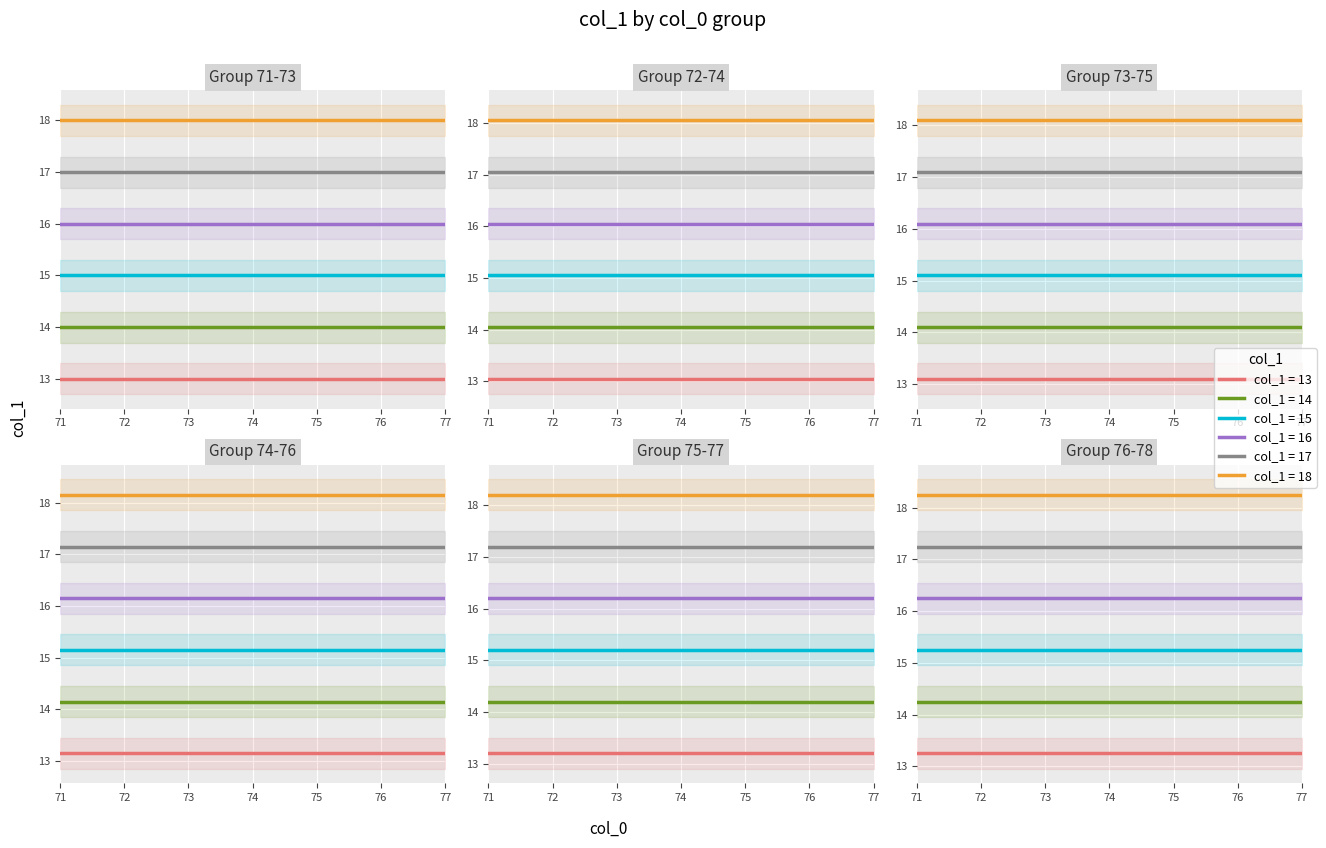

Is this an area chart (filled region under the line)?

No